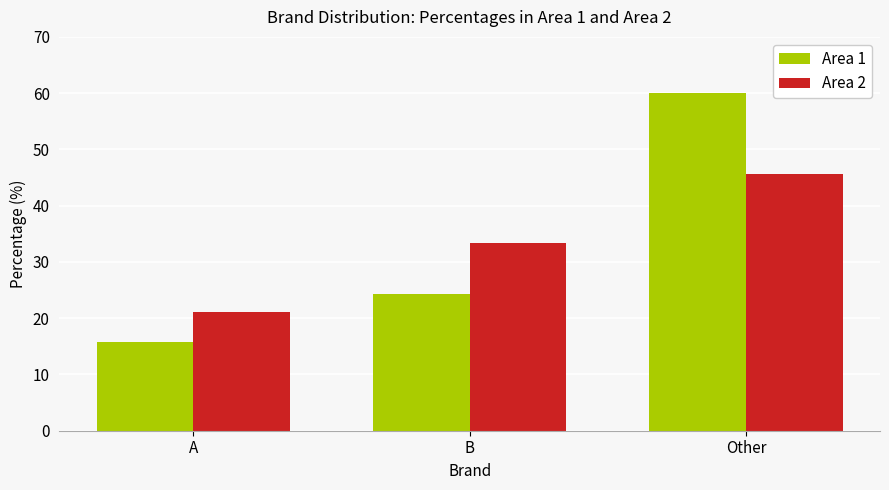

How many data points in Area 2 are above 33?

2